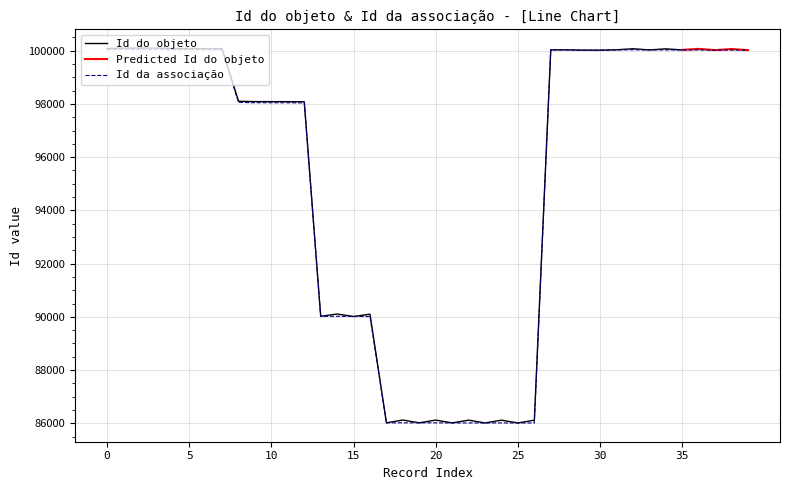

How many points are higher than both their immediate neighbors (excluding endpoints)?

1